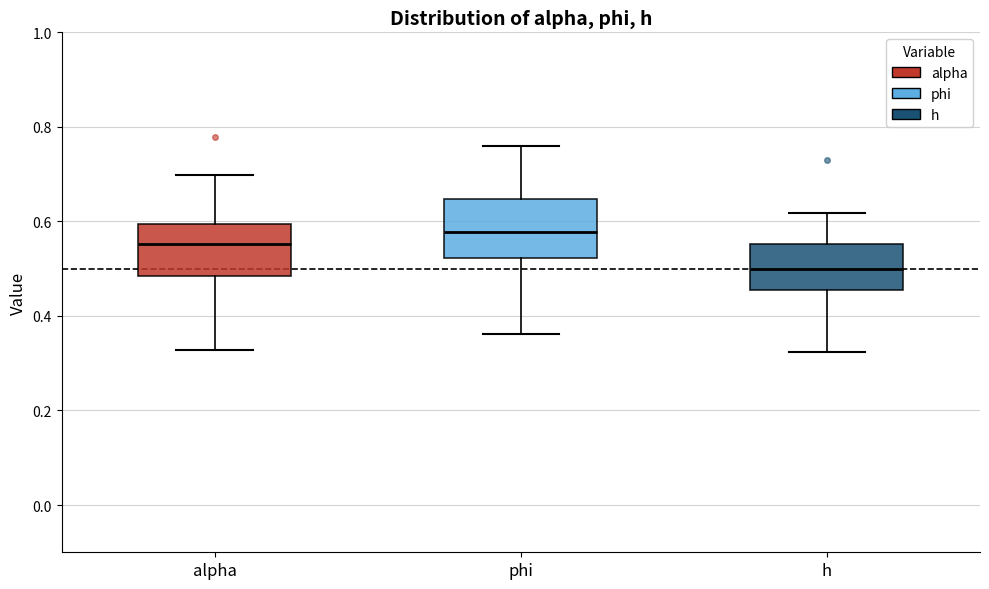

Which box's median line is the lowest?

h